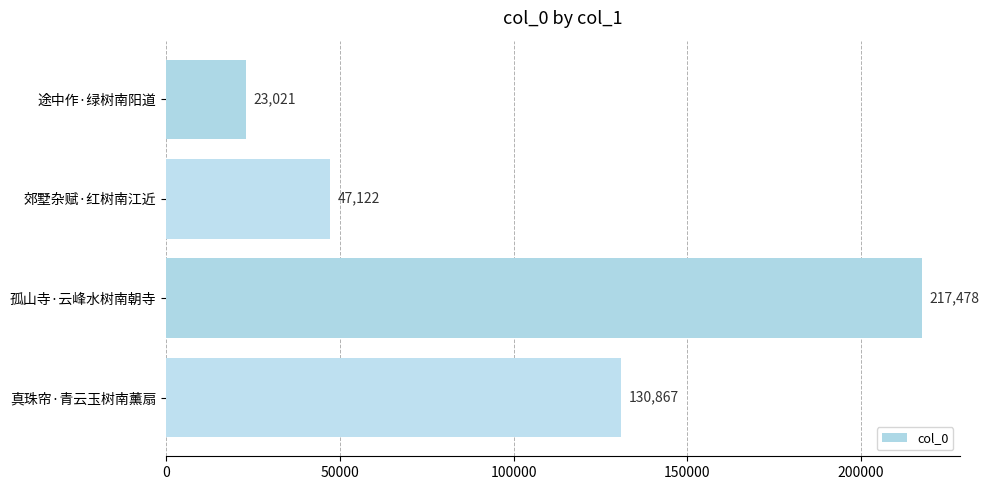

How many series are shown in this chart?

1